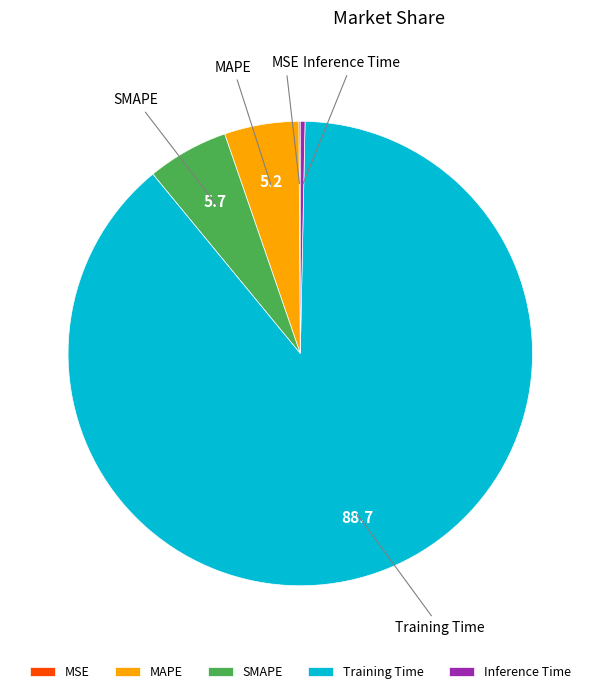

Is it true that SMAPE is 6% of the pie?

True